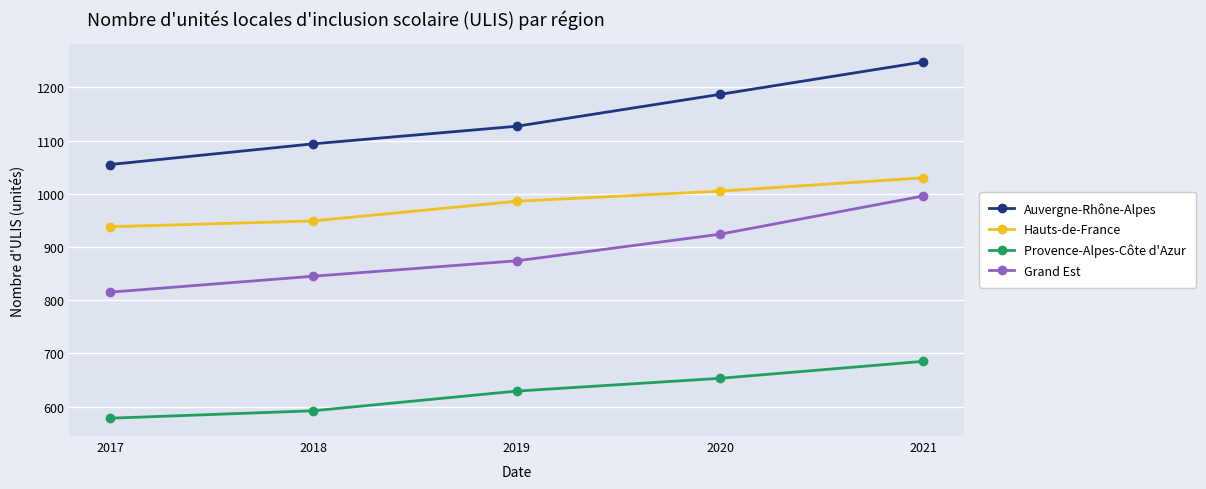

How many Auvergne-Rhône-Alpes values are between 1094 and 1187?

3